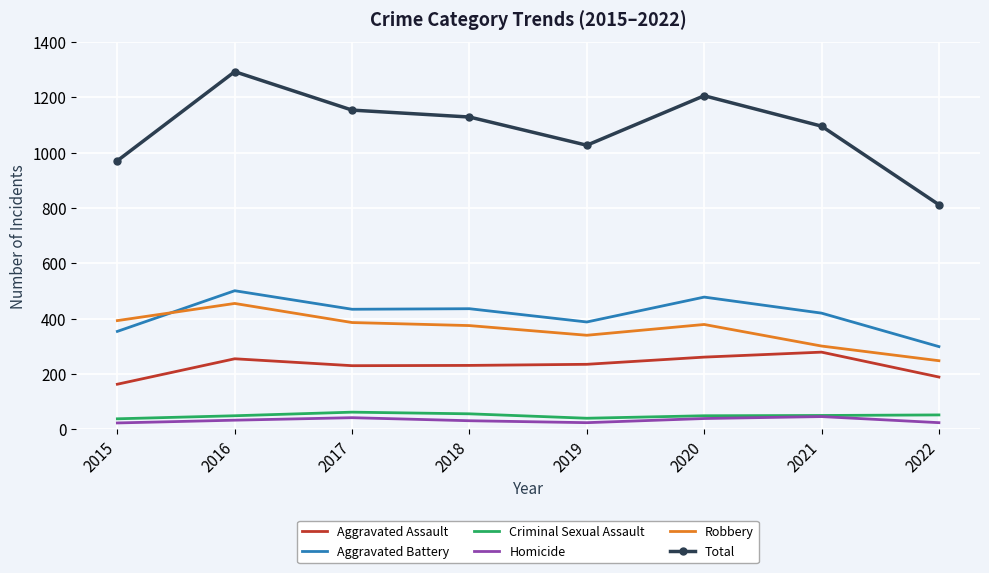

In Criminal Sexual Assault, how many points are lower than both neighbors (excluding endpoints)?

1